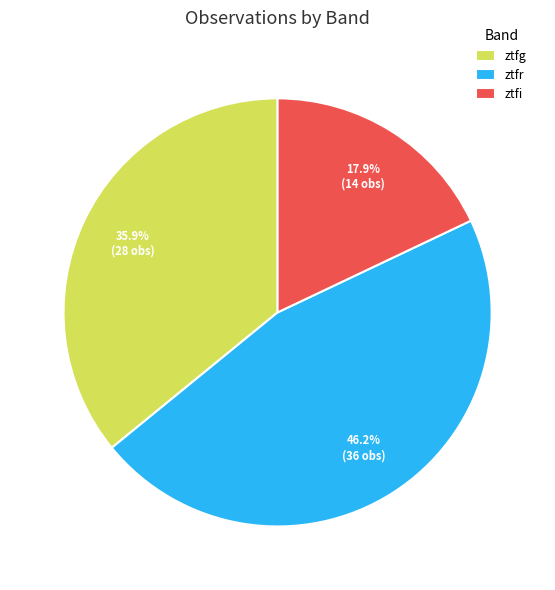

Is ztfr the majority of the pie?

No